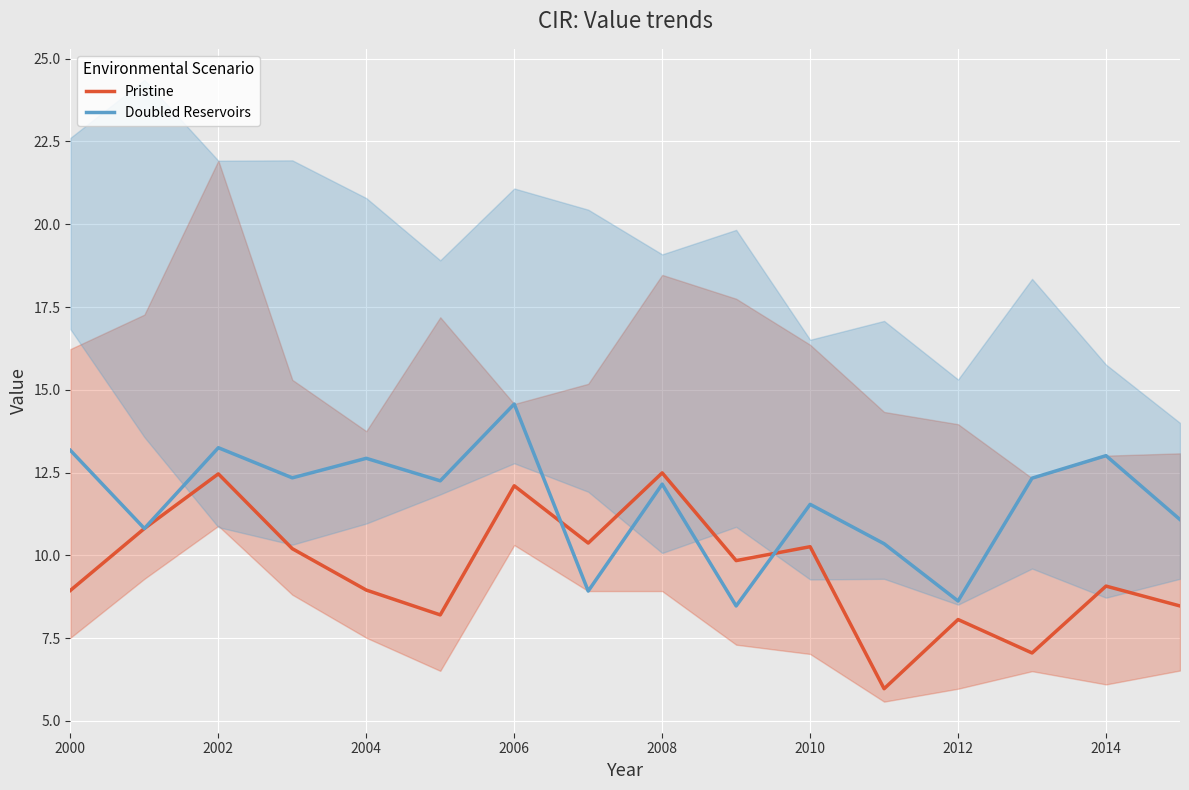

What is the highest value of the Pristine series?

12.5